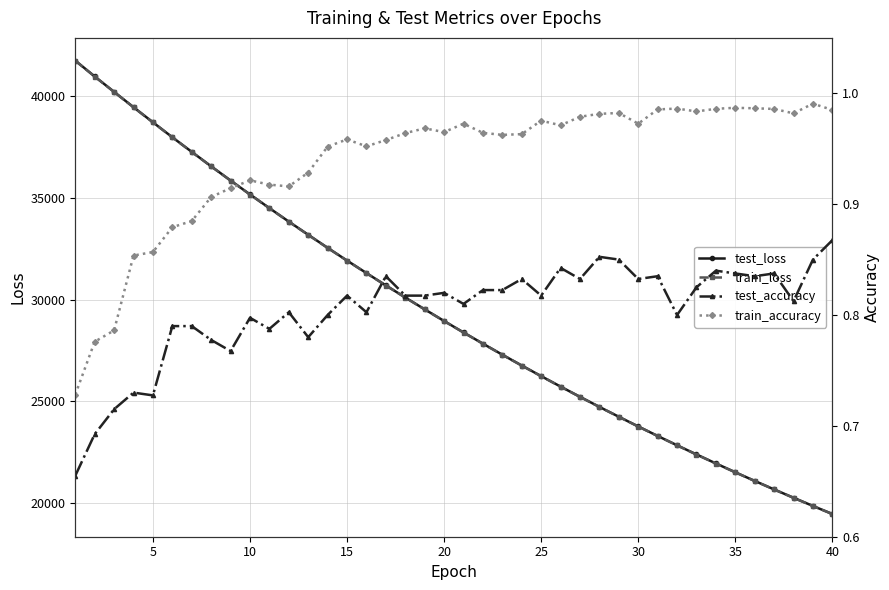

What are all the series names shown in the legend?

test_loss, train_loss, test_accuracy, train_accuracy